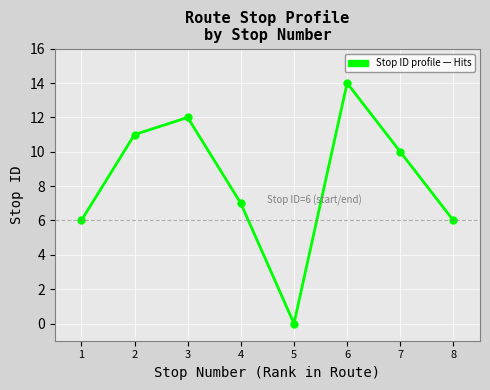

What is the ratio of the value at 7 to the value at 2?

0.9